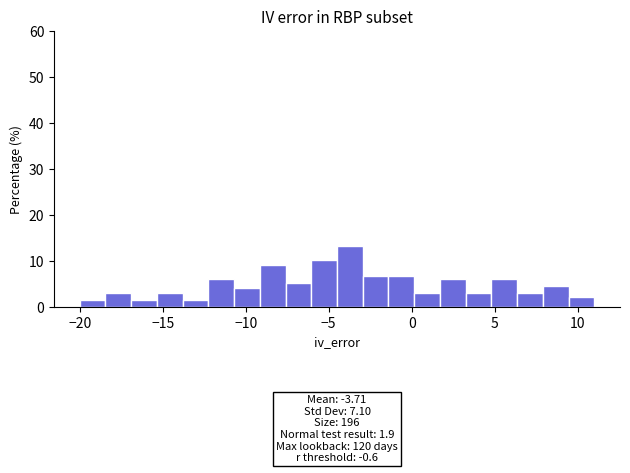

Read against the x-axis, roughly where is the centre of the tallest bar?

-3.5